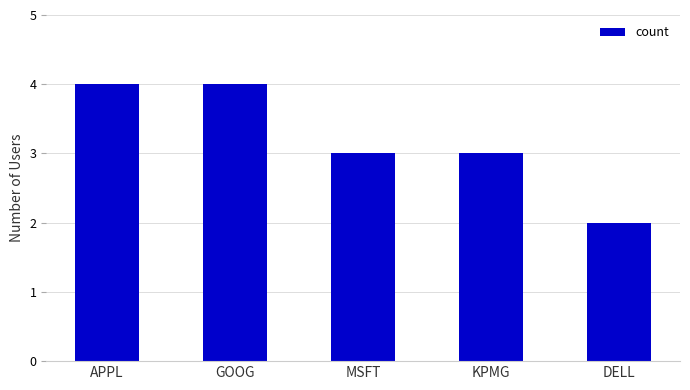

What is the sum of all values?

16